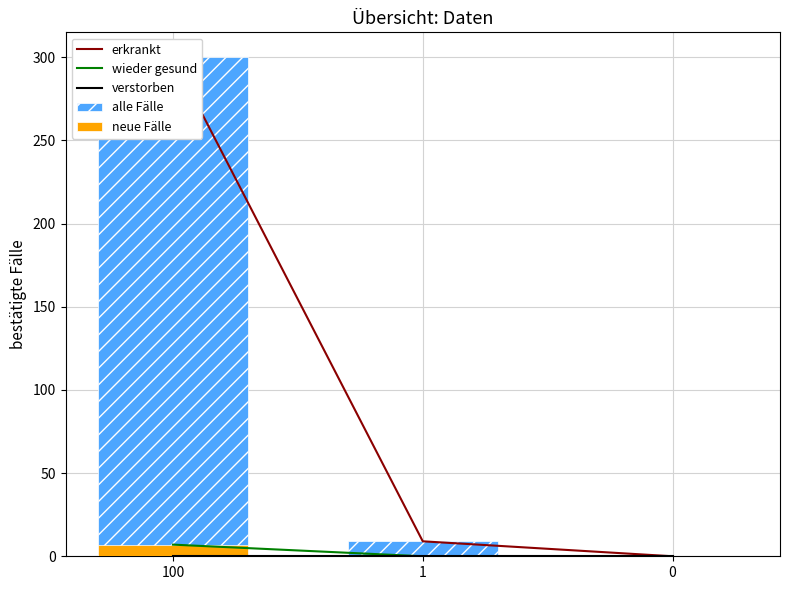

Reading left to right, list all the values displayed in this chart.

erkrankt: 100=300	1=9	0=0
wieder gesund: 100=7	1=0	0=0
verstorben: 100=0	1=0	0=0
alle Fälle: 100=300	1=9	0=0
neue Fälle: 100=7	1=0	0=0